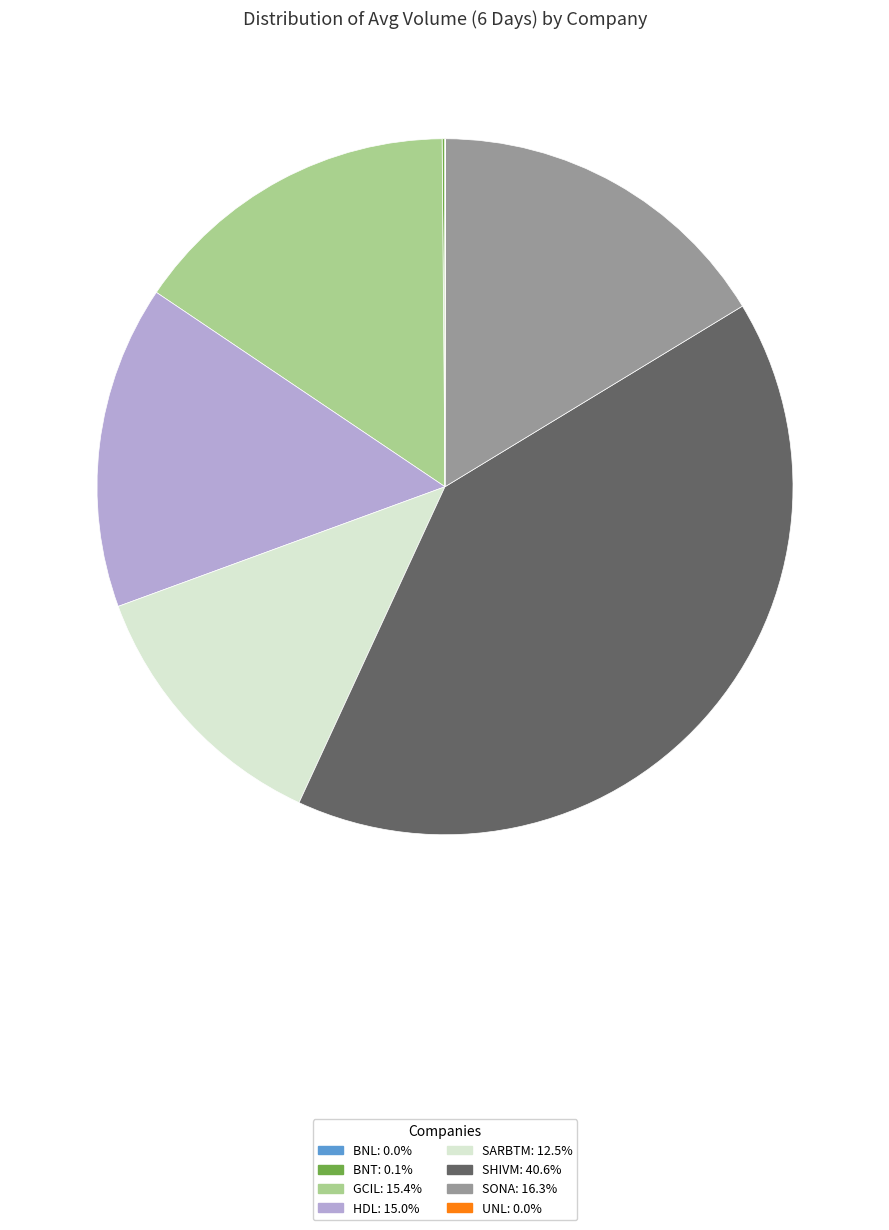

What is the largest slice in the pie chart?

SHIVM